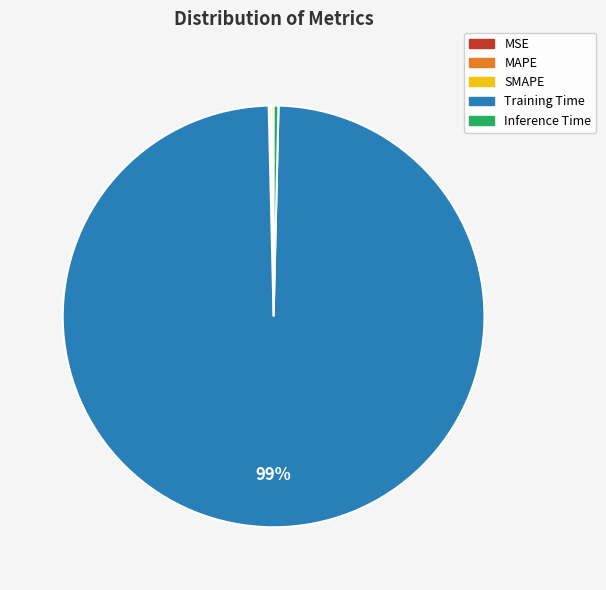

True or false: Inference Time accounts for 10% of the total.

False